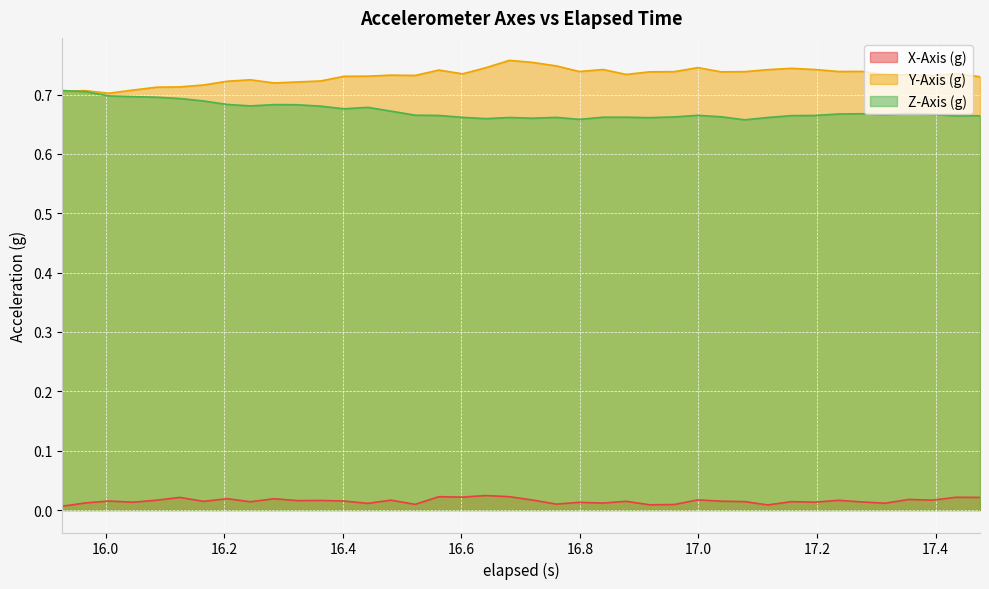

Rank the series by their maximum value, from lowest to highest.

X-Axis (g), Z-Axis (g), Y-Axis (g)